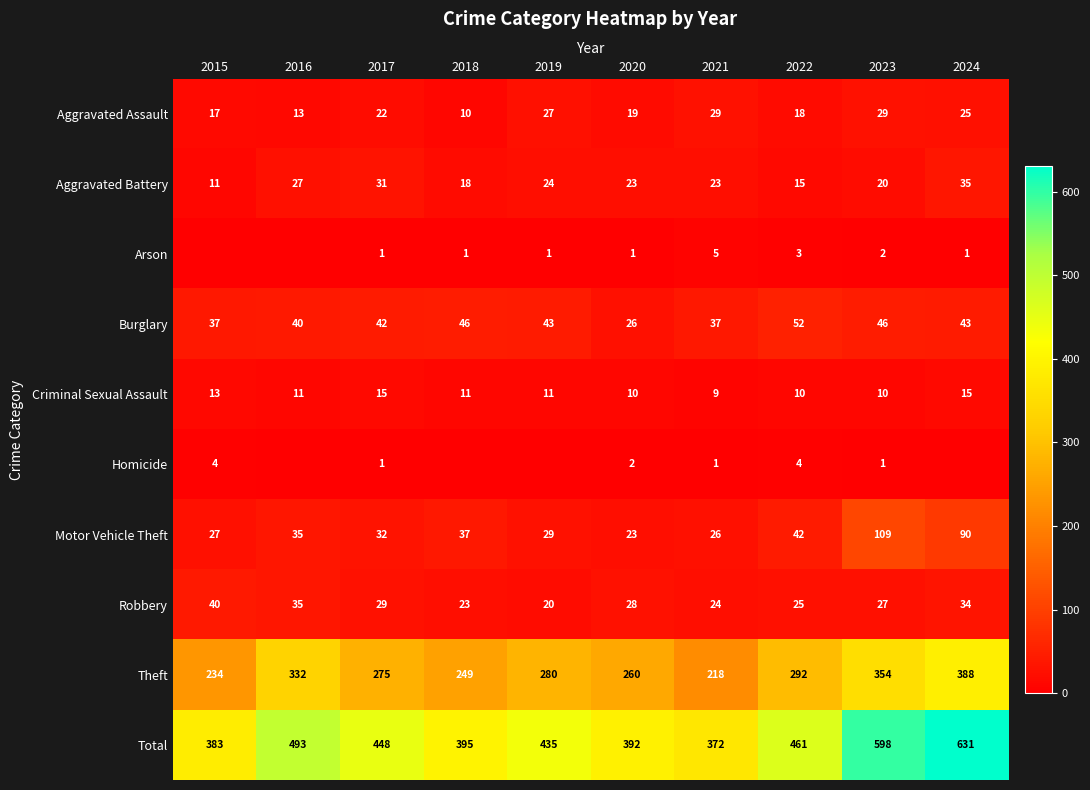

Is the value of Total at 2018 greater than the value of Aggravated Battery at 2015?

Yes